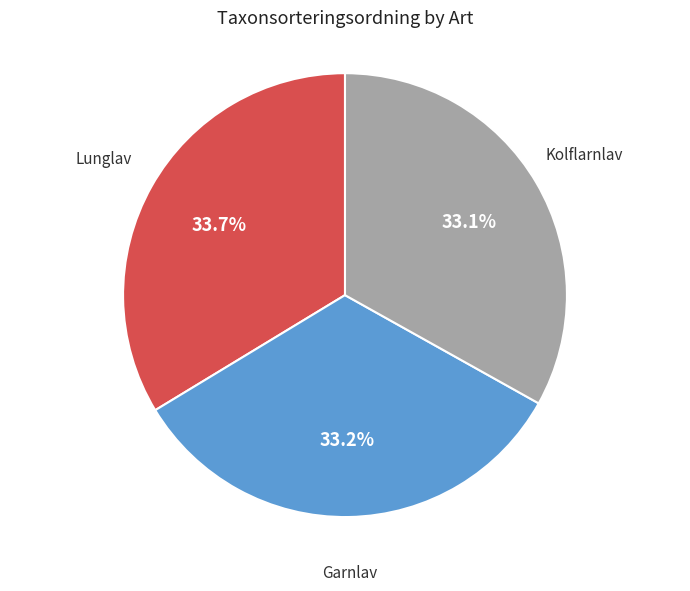

True or false: Lunglav accounts for 25% of the total.

False